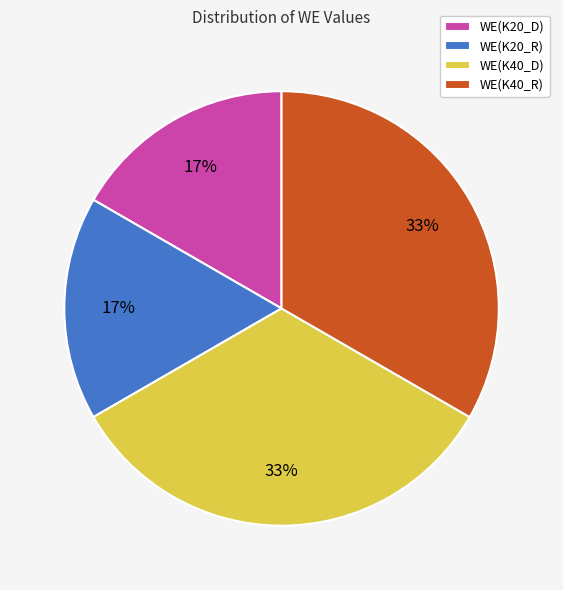

Does any single category account for the majority?

No